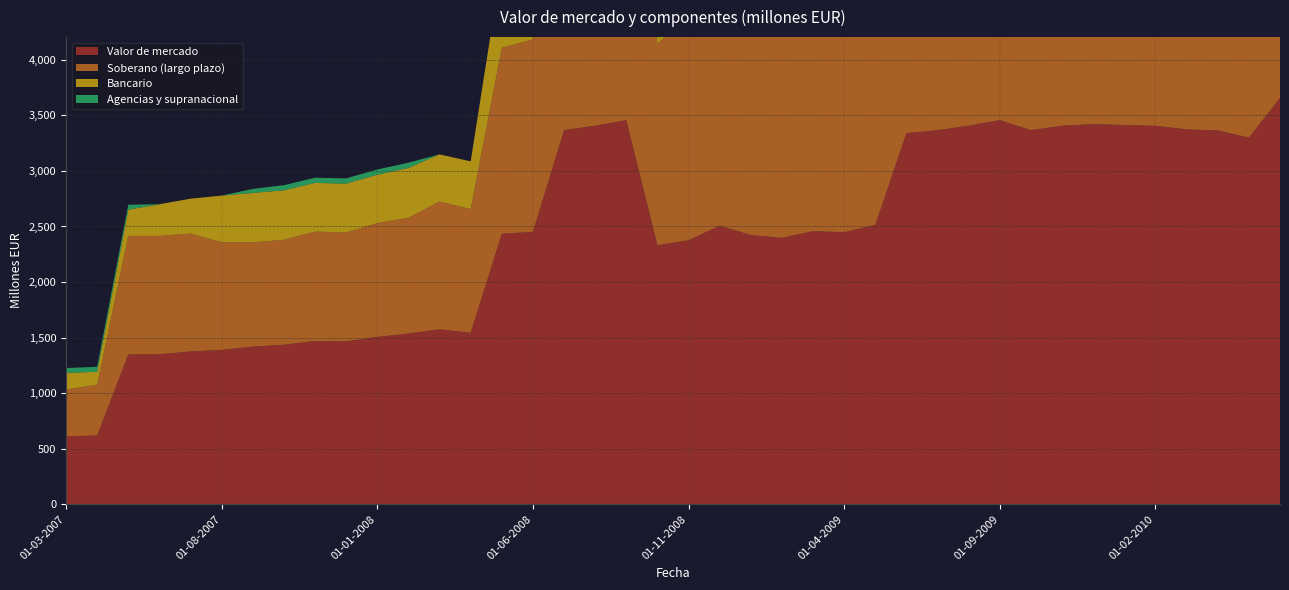

Reading left to right, list all the values displayed in this chart.

Valor de mercado: 613	618	1348	1350	1375	1389	1419	1436	1469	1466	1506	1537	1574	1543	2434	2452	3367	3407	3457	2331	2376	2507	2423	2398	2458	2448	2515	3340	3367	3407	3457	3367	3407	3421	3413	3406	3374	3365	3300	3656
Soberano (largo plazo): 420	458	1067	1065	1061	969	939	944	985	980	1024	1042	1150	1113	1675	1732	2798	2796	2786	1812	2031	2103	1998	1971	1977	2000	2084	2678	2798	2796	2786	2798	2796	2690	2633	2600	2624	2617	2576	2632
Bancario: 149	116	236	285	314	420	444	446	438	440	436	448	425	430	759	720	558	600	660	481	346	404	425	426	481	436	419	419	558	600	660	558	600	731	780	806	749	748	697	942
Agencias y supranacional: 44	45	45	0	0	0	36	46	47	47	47	47	0	0	0	0	11	11	11	38	0	0	0	0	0	11	11	11	11	11	11	11	11	0	0	0	0	0	28	82